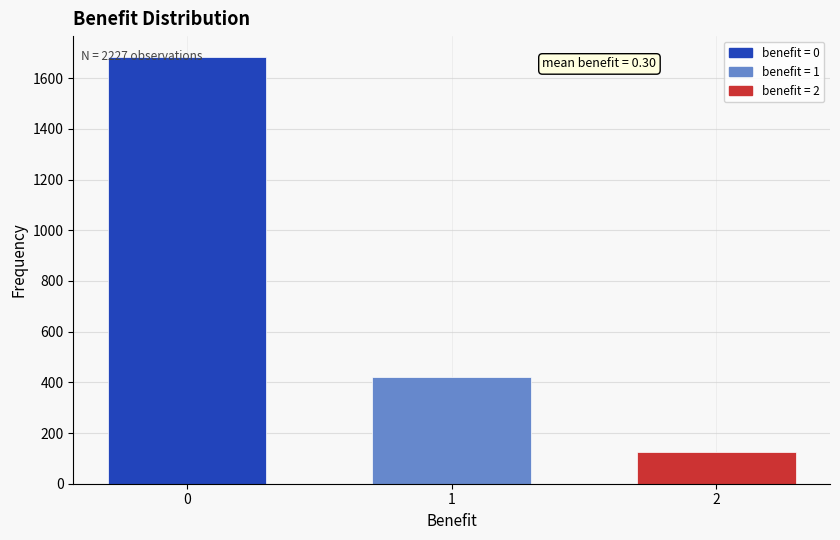

Is it true that the value at 0 is 1682?

True